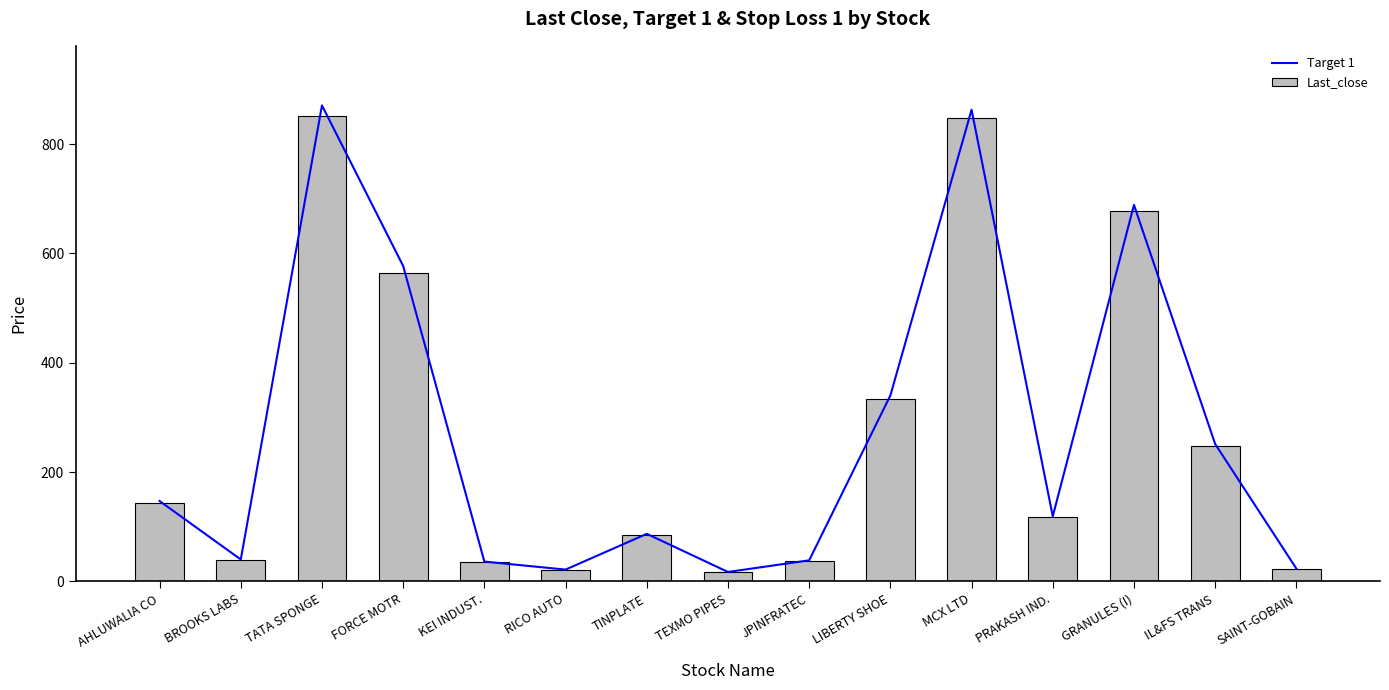

What is the minimum value for Target 1?

17.3